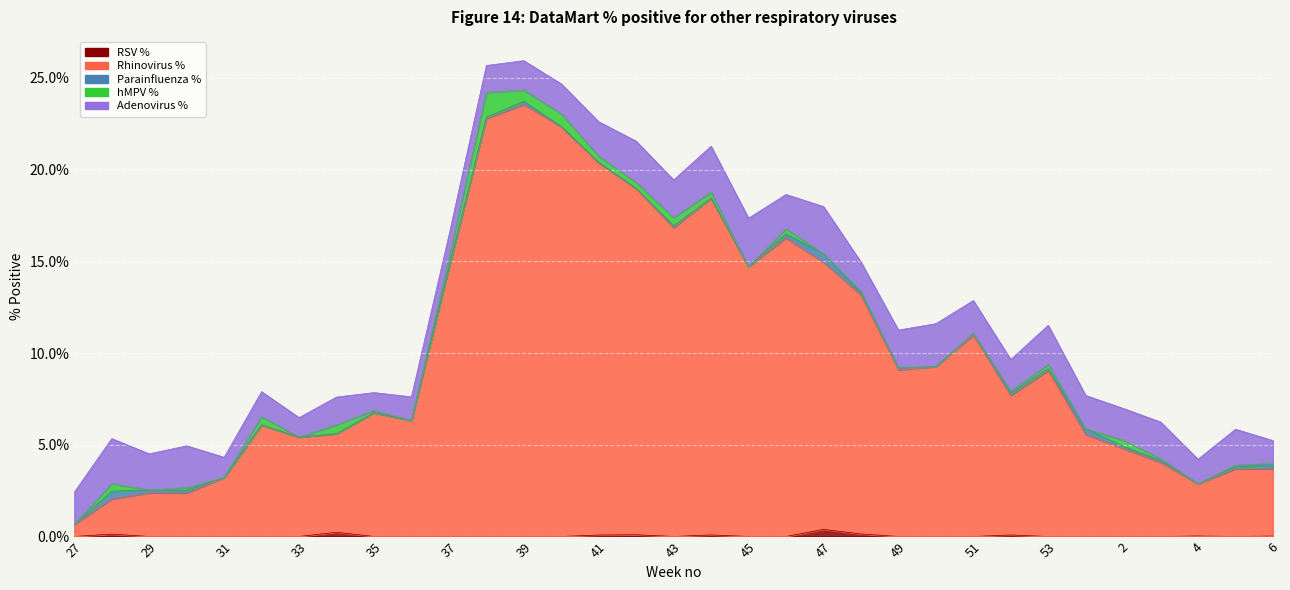

True or false: RSV % and hMPV % cross at least once.

True